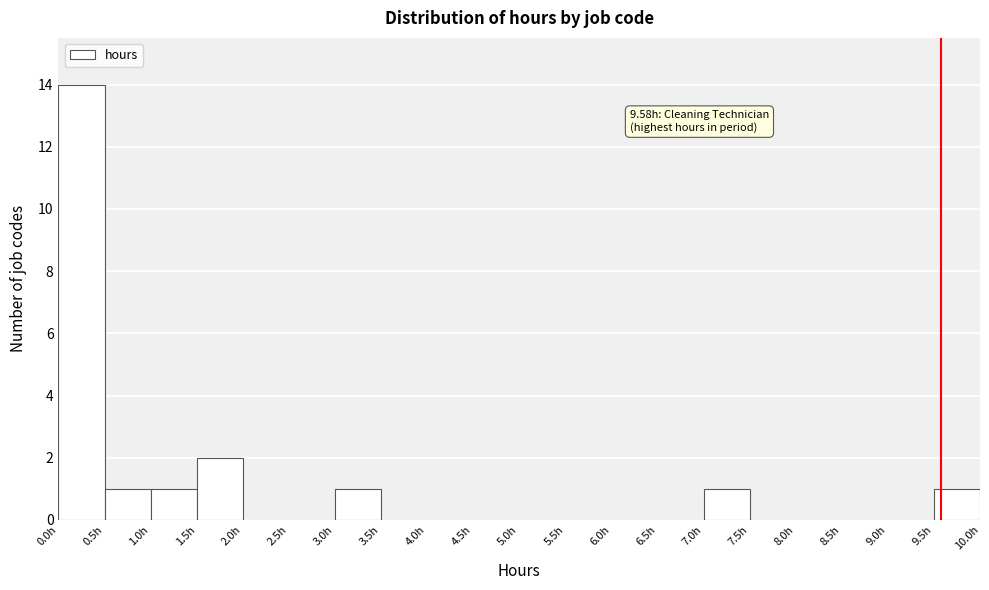

Over which range of the x-axis is the bar tallest?

0.0 to 0.5